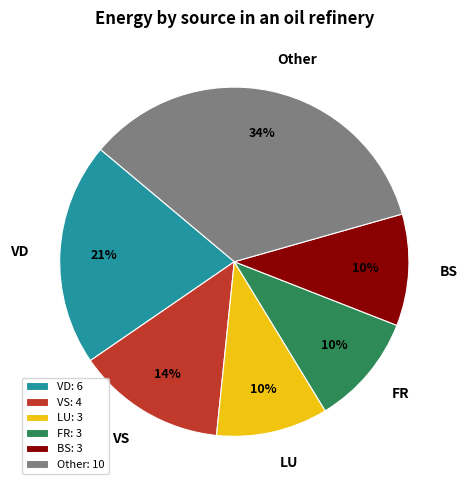

Is it true that Other is 34% of the pie?

True